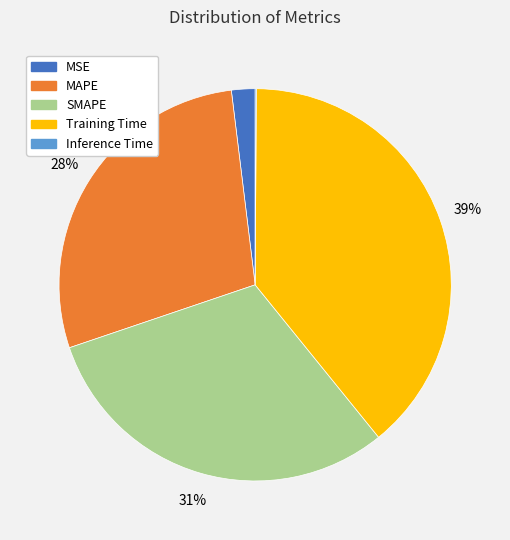

To the nearest percent, what is the difference between the largest and smallest slice percentages?

39%